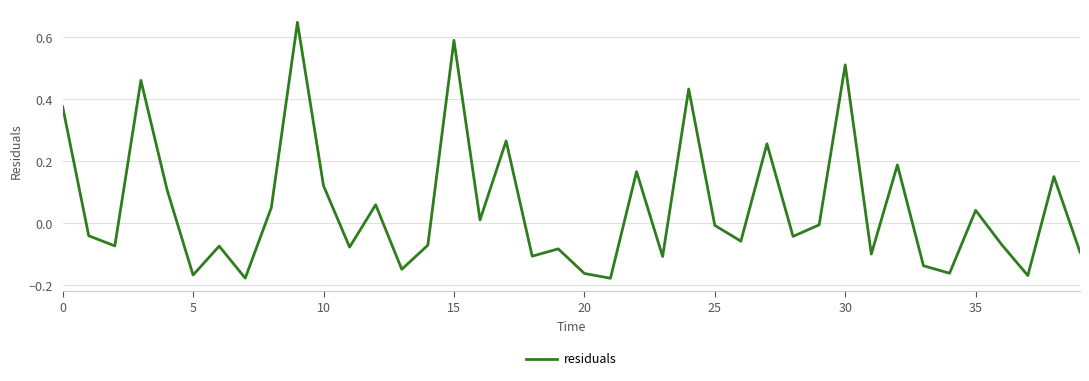

What is the difference between the maximum and minimum values?

0.8